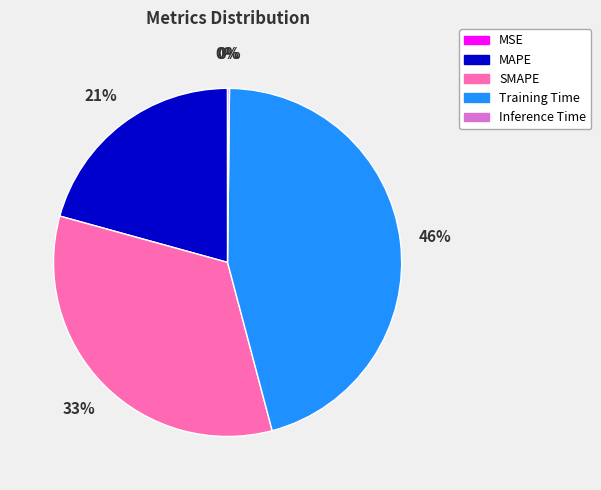

To the nearest percent, what portion does SMAPE represent?

33%